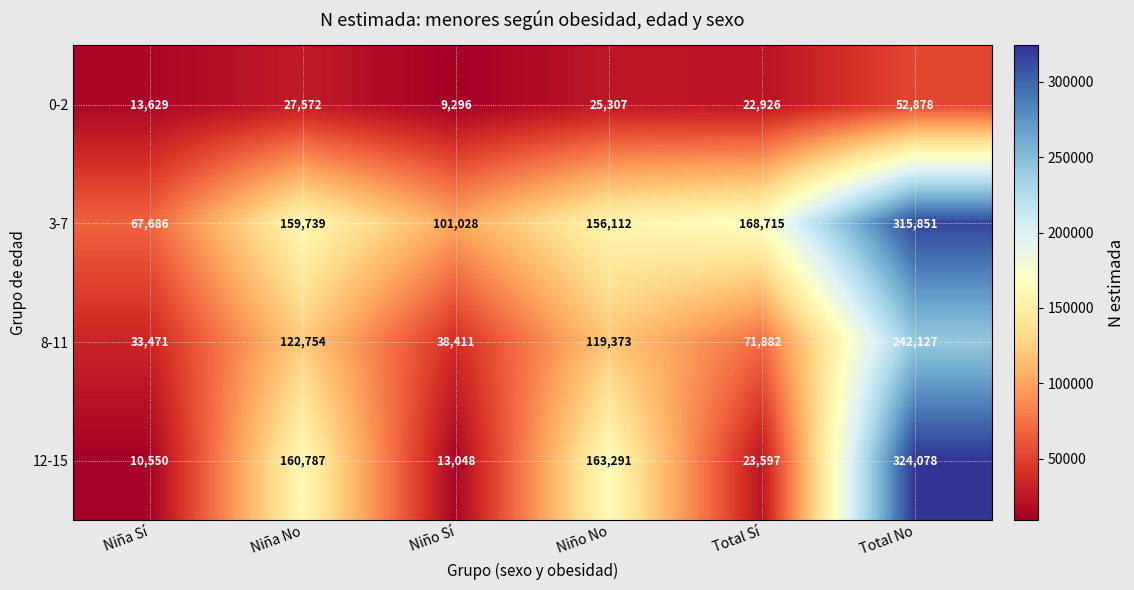

At which label does 8-11 reach its minimum?

Niña Sí